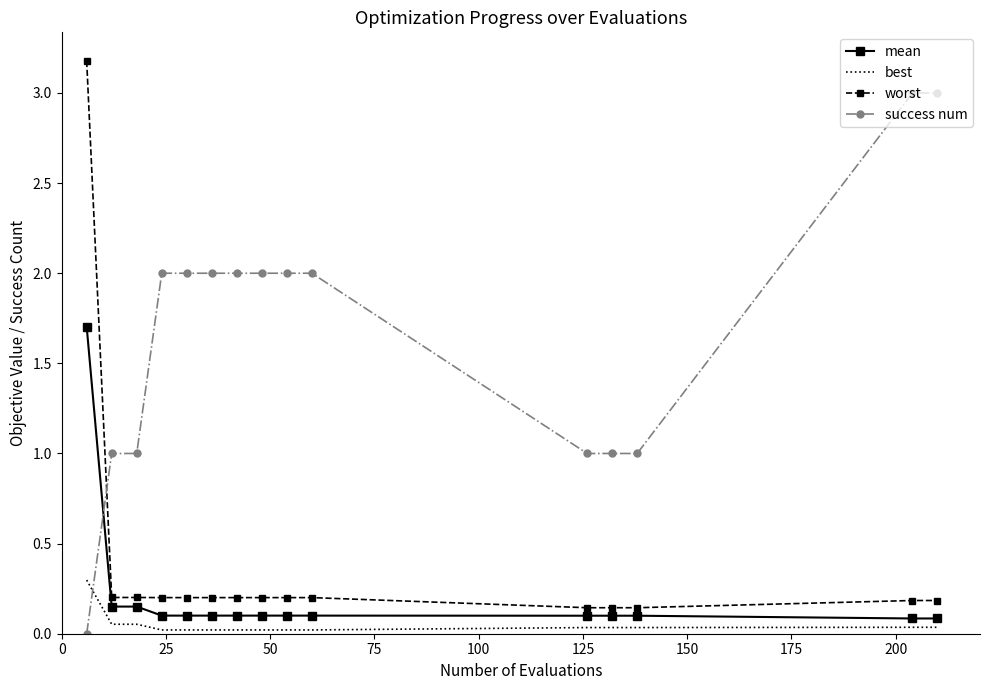

Count the number of categories in the chart.

15